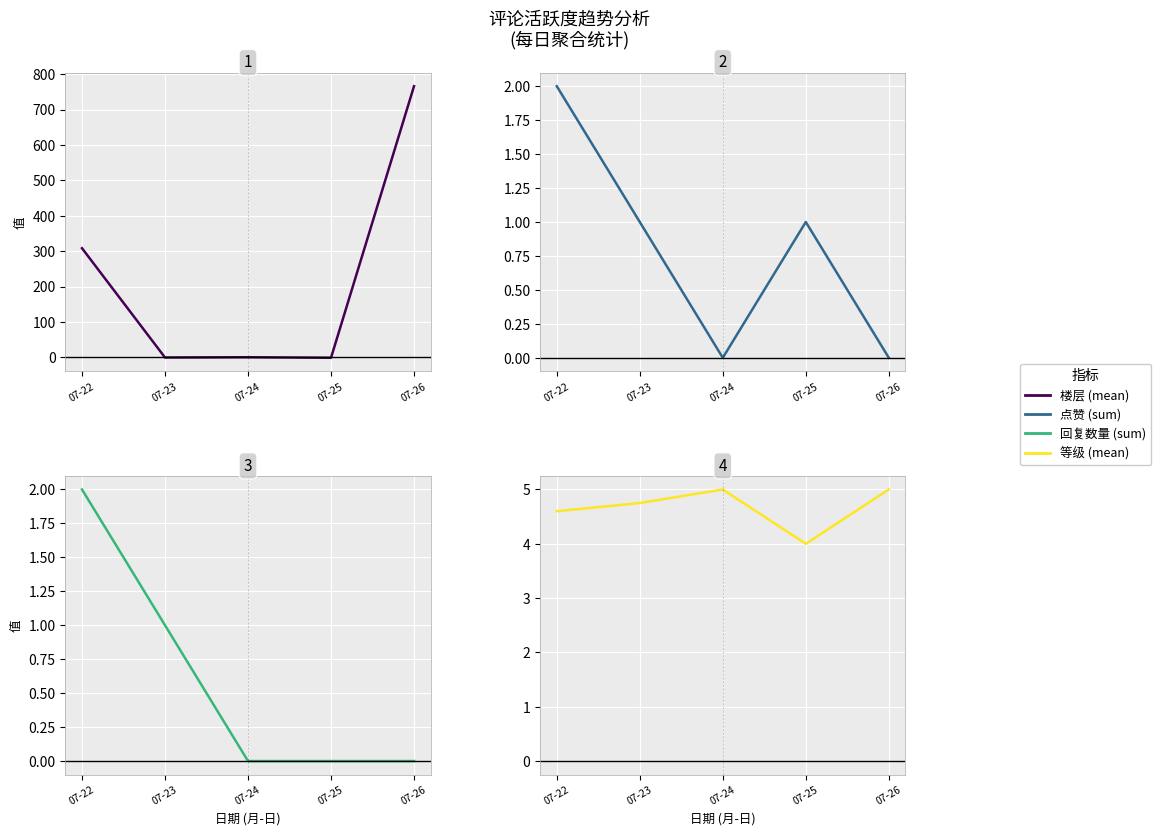

True or false: 点赞 (sum) and 楼层 (mean) cross at least once.

True